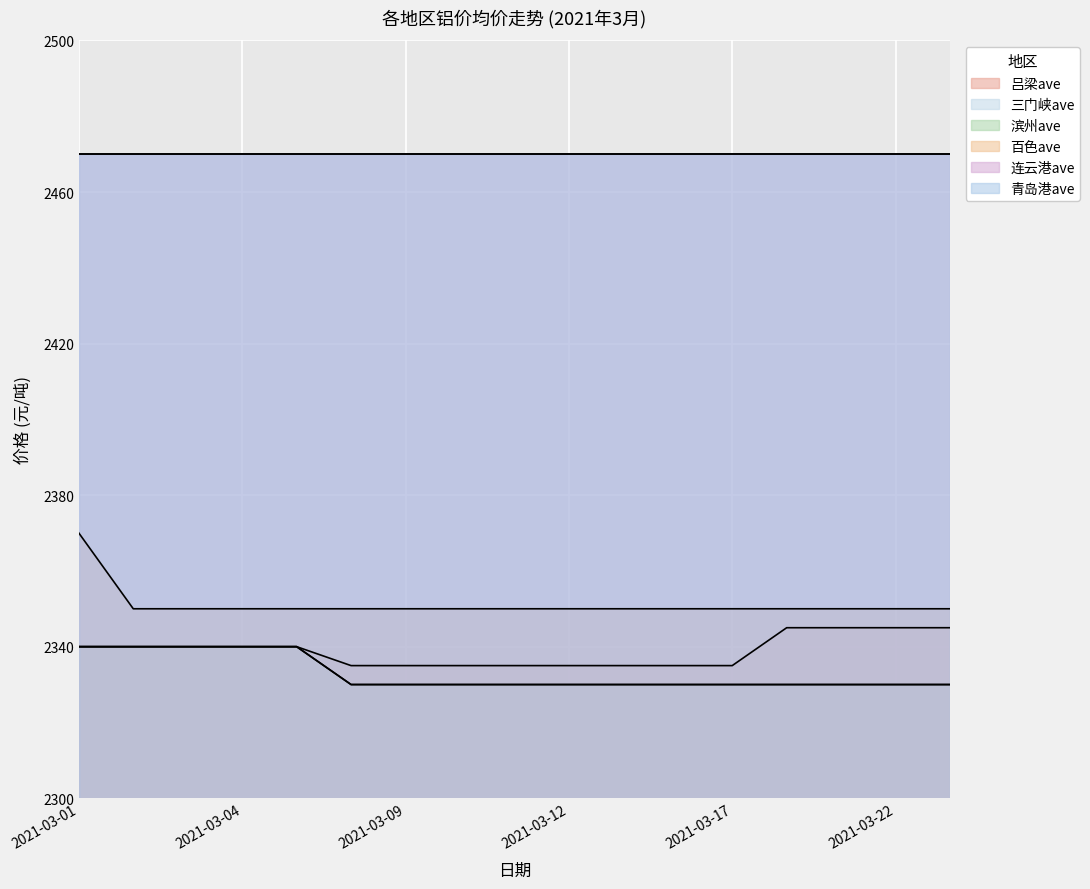

True or false: 三门峡ave has more than 1 points higher than both neighbors.

False